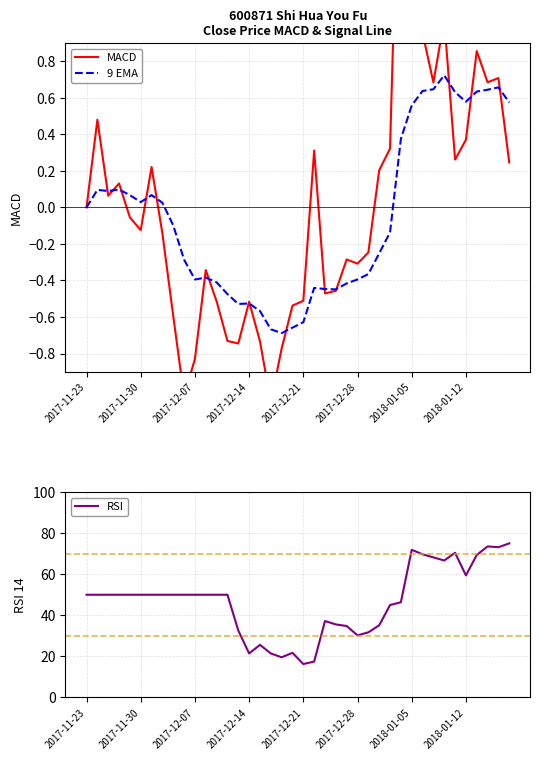

What is the difference between the highest and lowest values at 26?

32.1